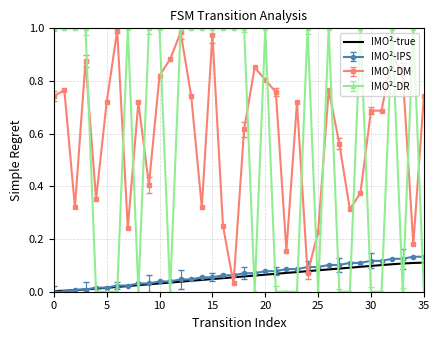

After their last crossing, which series has the higher values: IMO²-DR or IMO²-true?

IMO²-true